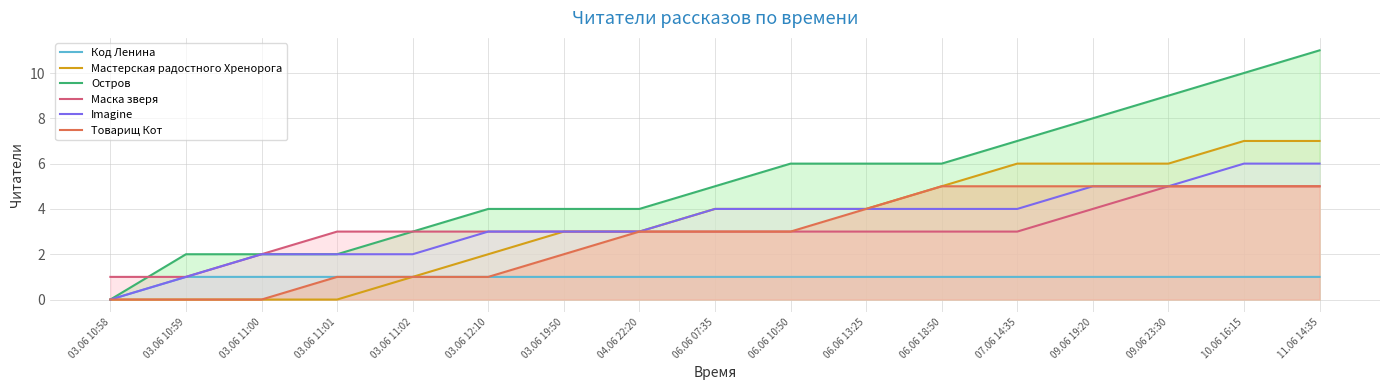

Where is Мастерская радостного Хренорога nearest to the value 3?

03.06 19:50